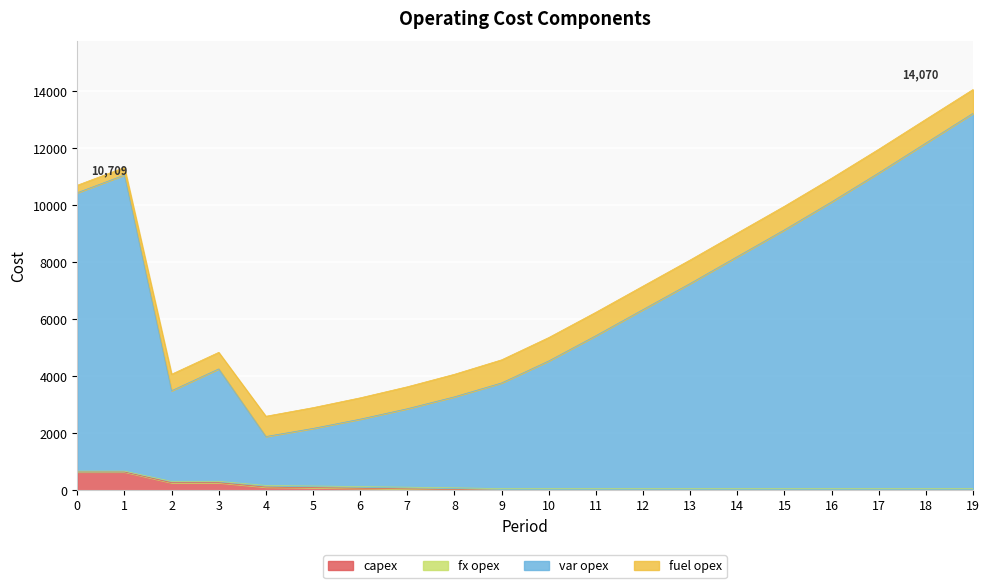

How many categories are shown in the chart?

20